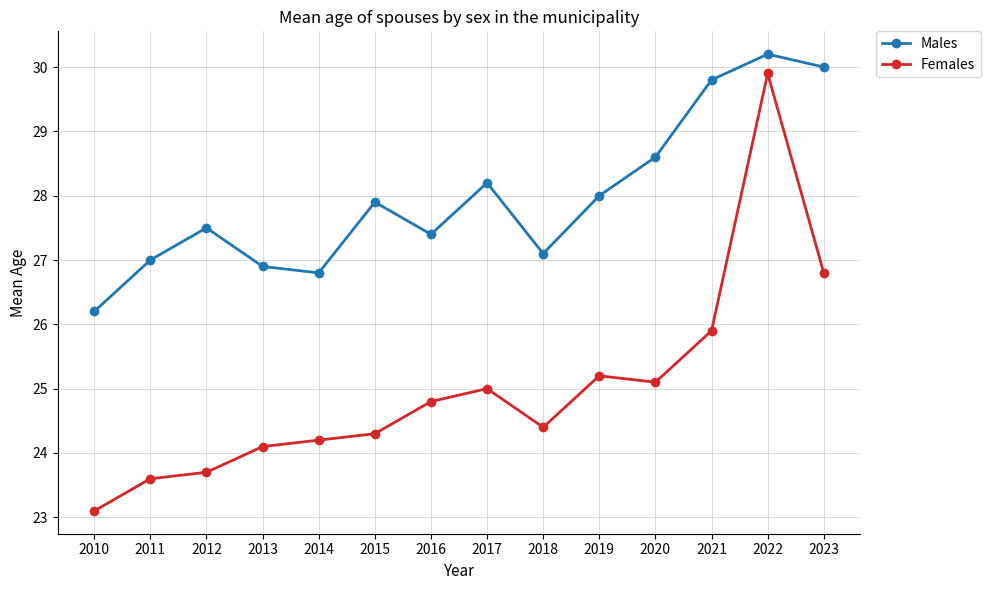

Between 2014 and 2021, which series saw the biggest shift?

Males